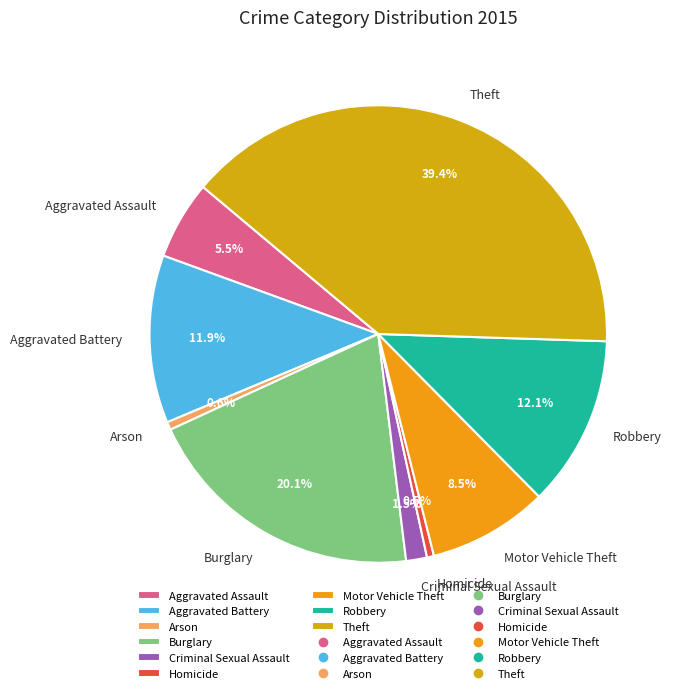

Approximately how many times larger is the value at Motor Vehicle Theft compared to Aggravated Battery?

0.7